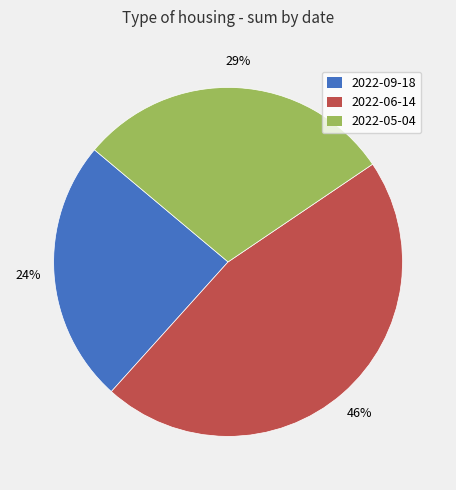

Between 2022-09-18 and 2022-06-14, which is larger?

2022-06-14